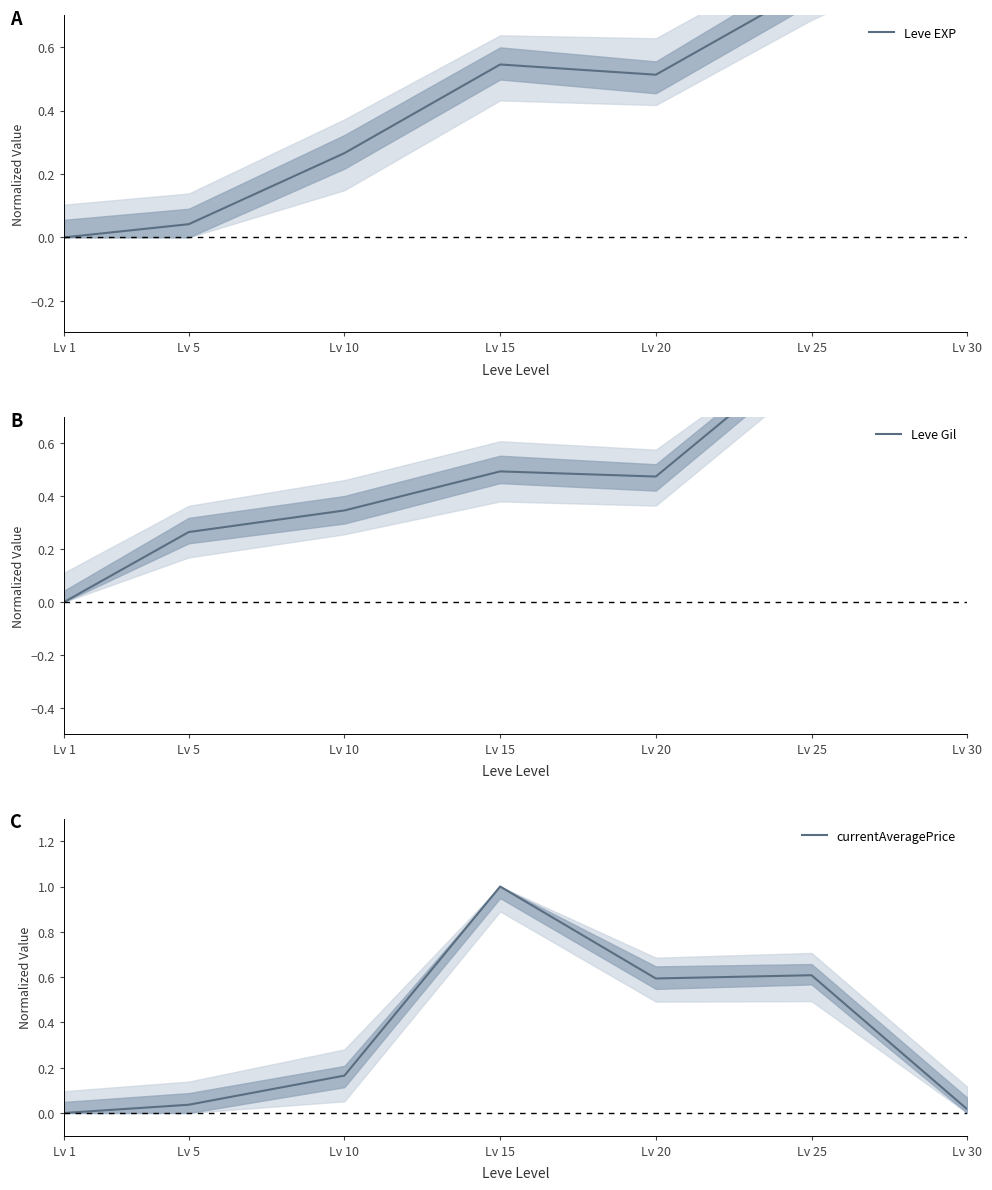

The Leve EXP series shows 0.3 at Lv 30. True or false?

False